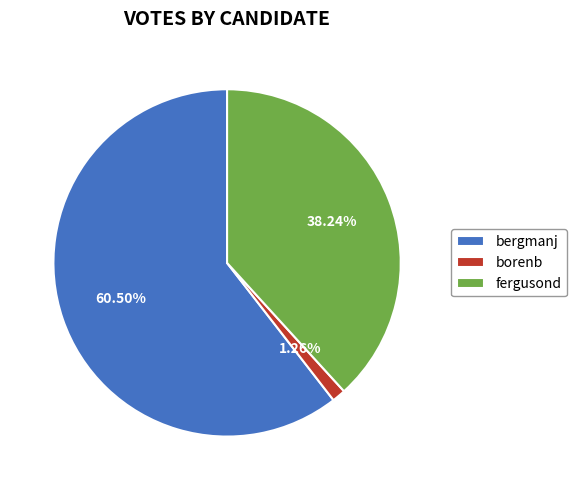

Which category has the smallest portion of the pie?

borenb